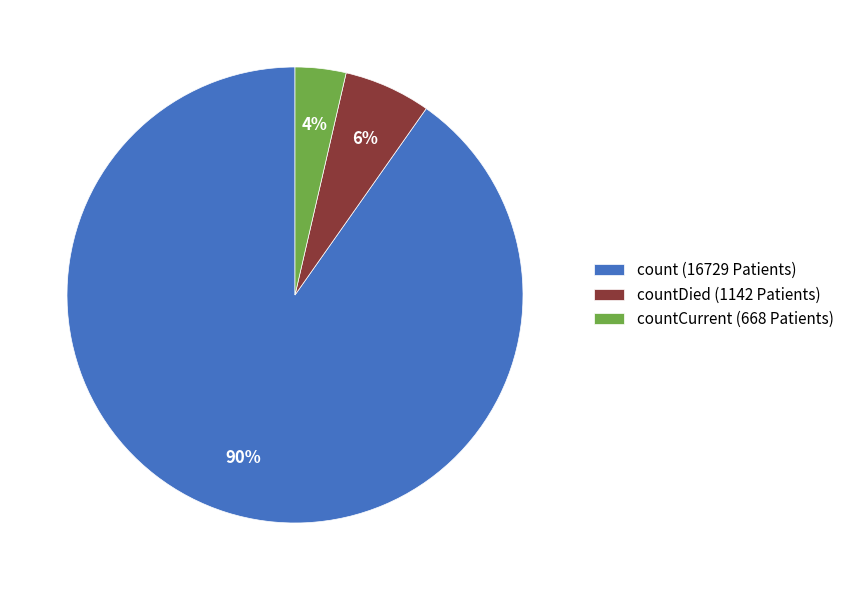

Count the number of slices in the pie.

3